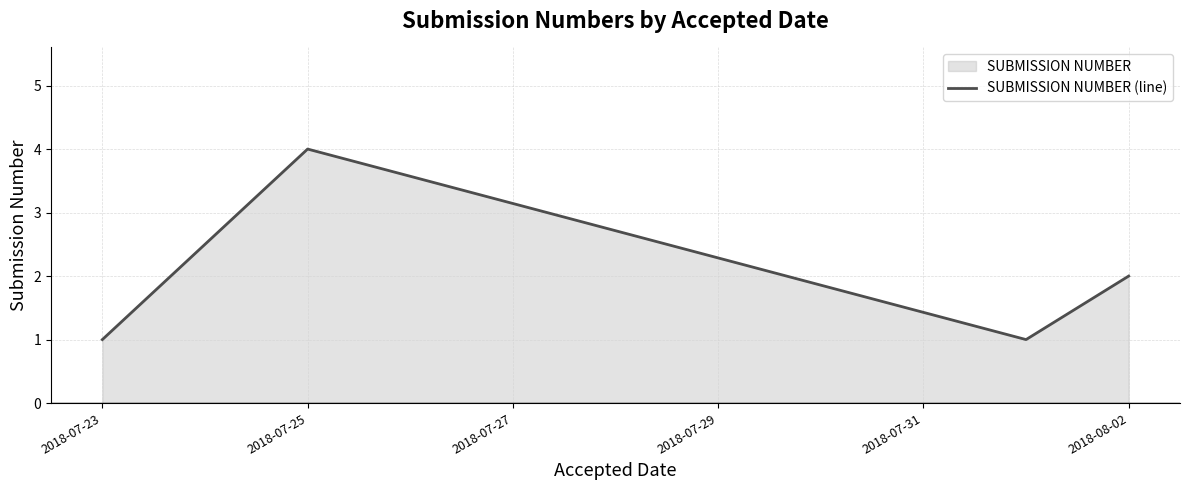

What is the smallest value displayed?

1